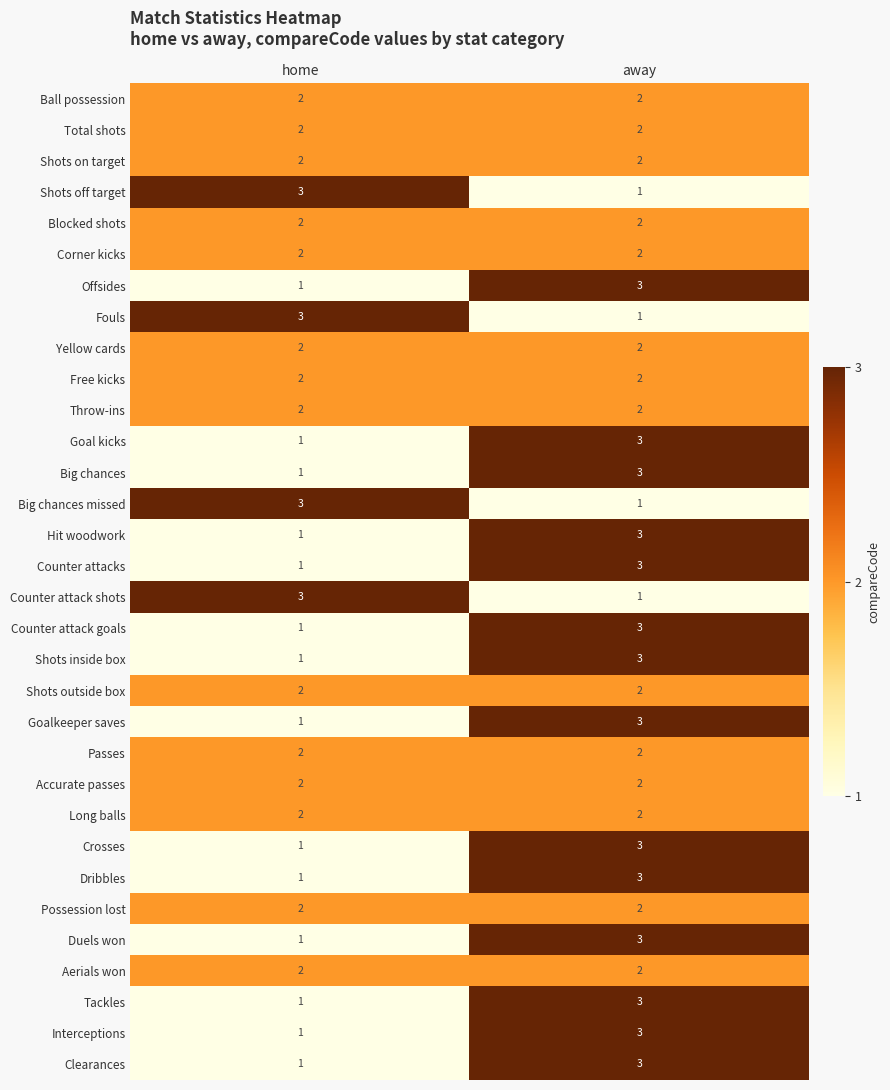

True or false: Accurate passes has a value of 2 at home.

True